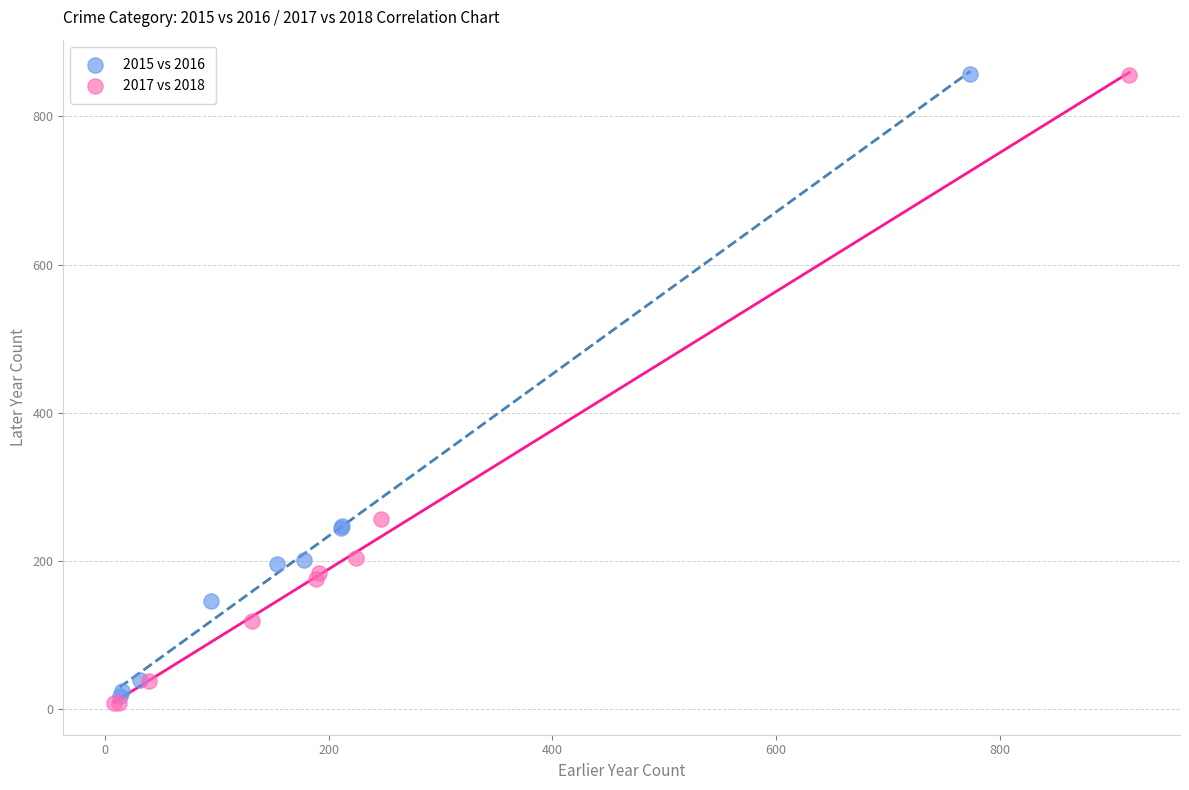

Which series has the widest spread of Y values?

2017 vs 2018